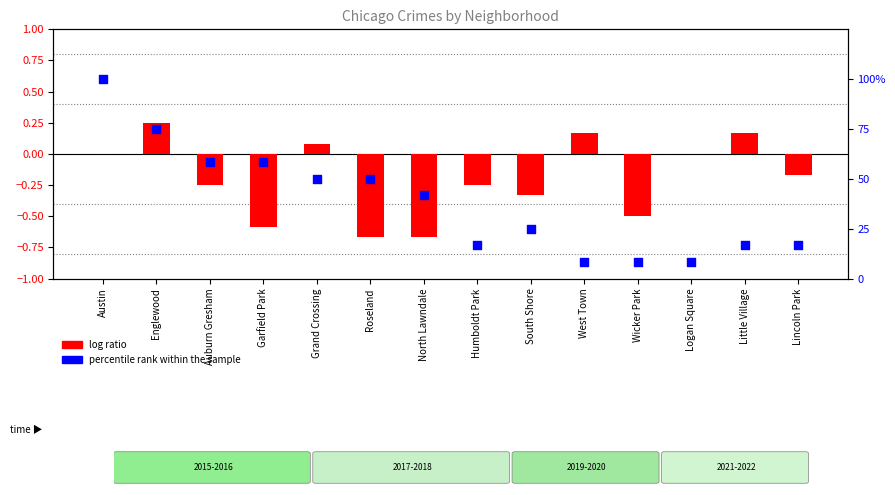

Which series contains the highest Y value?

percentile rank within the sample